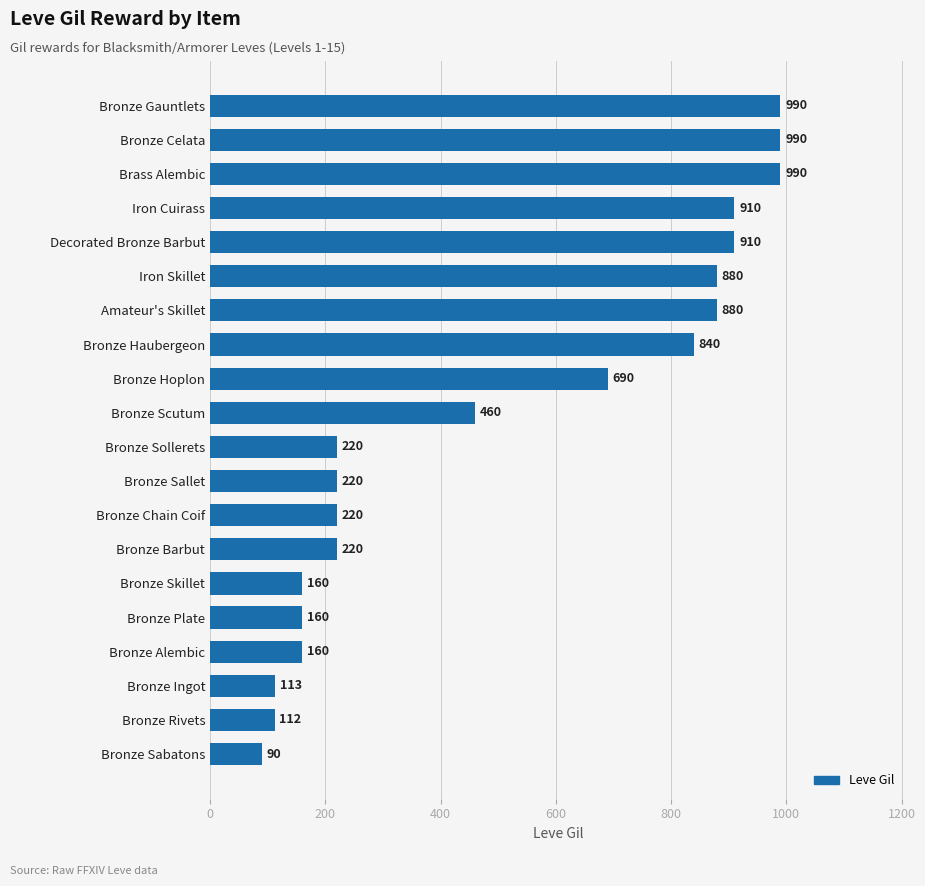

What is the change in value from Bronze Hoplon to Bronze Chain Coif?

-470